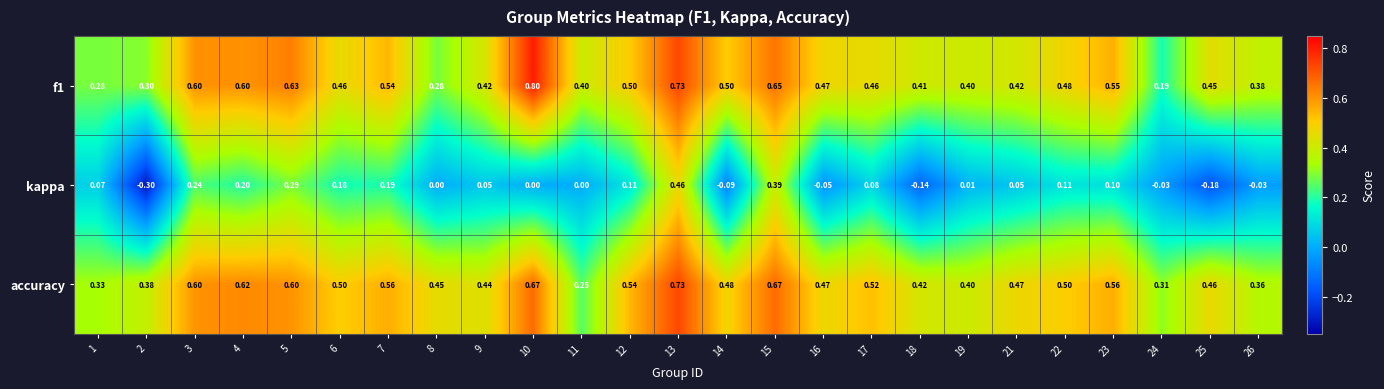

Which series has the largest total across all categories?

accuracy